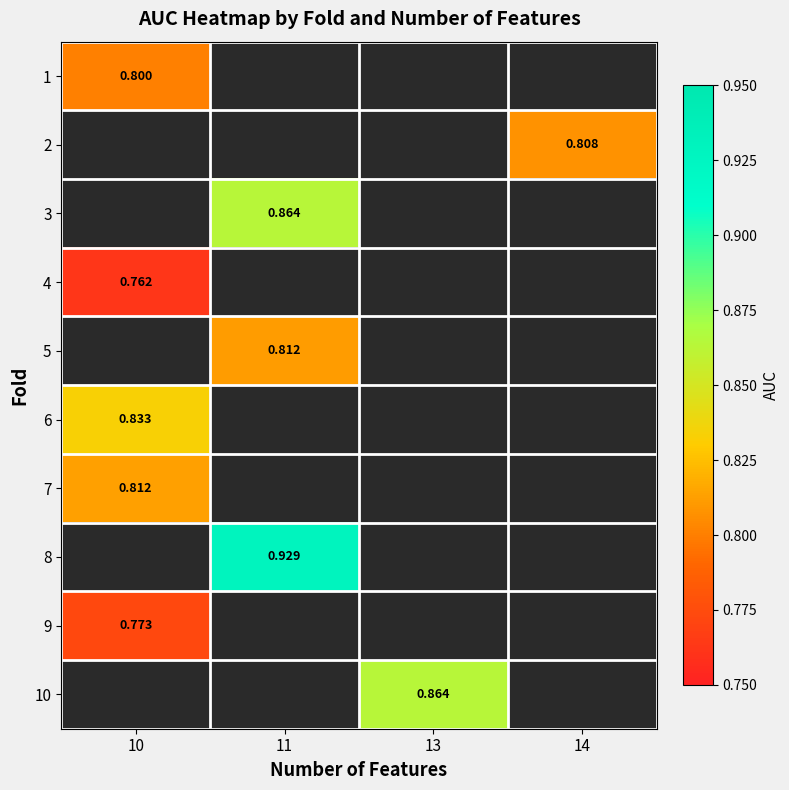

How many series are shown in this chart?

10